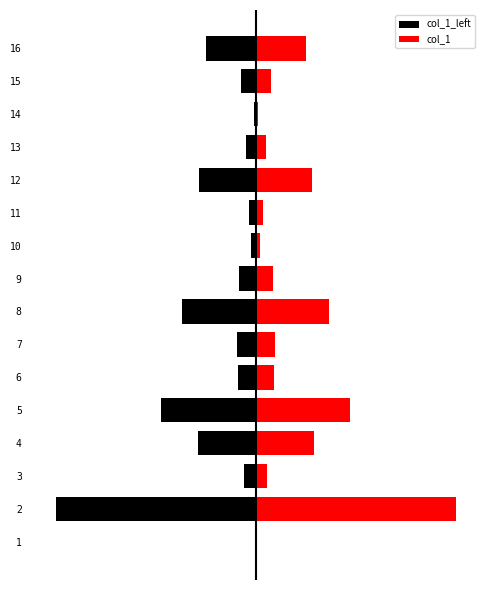

Count the number of data series in this chart.

2